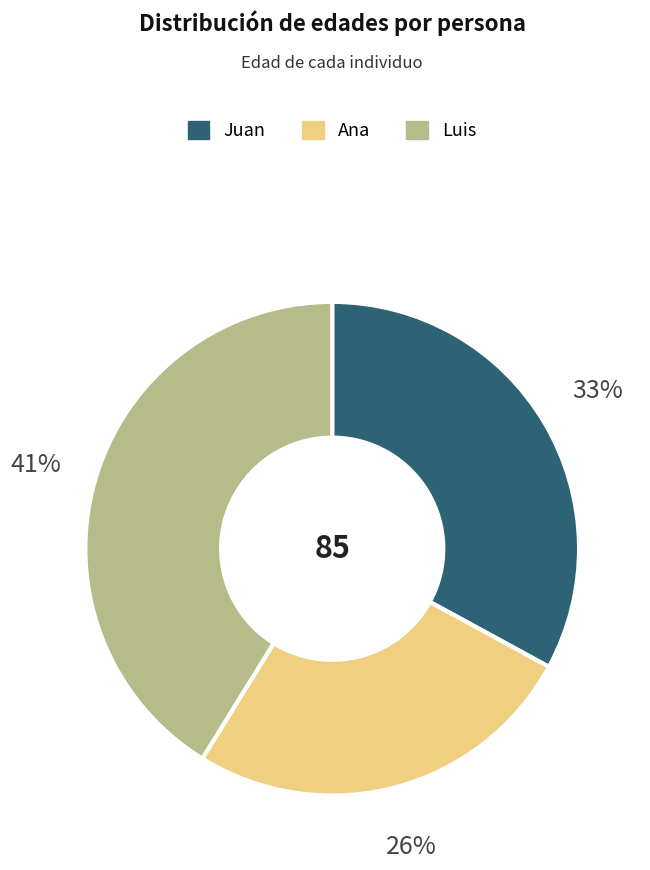

What is the largest slice in the pie chart?

Luis